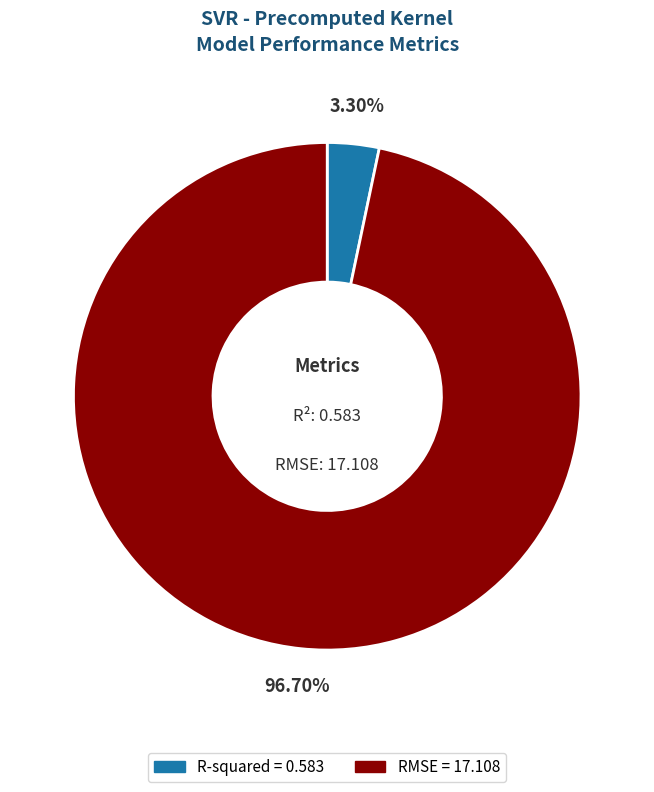

Is there any slice that represents more than half of the pie?

Yes